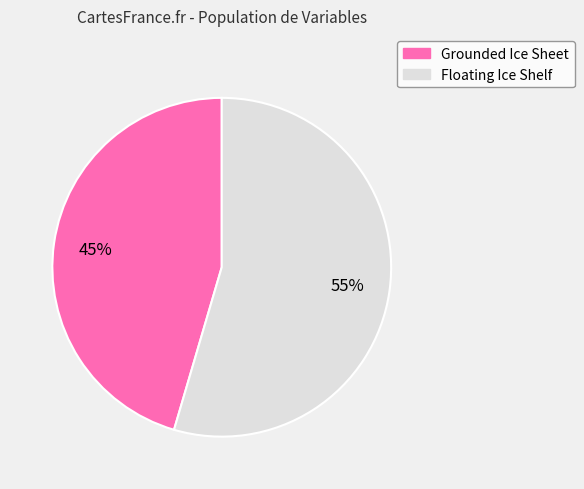

To the nearest percent, what is the average slice percentage?

50%